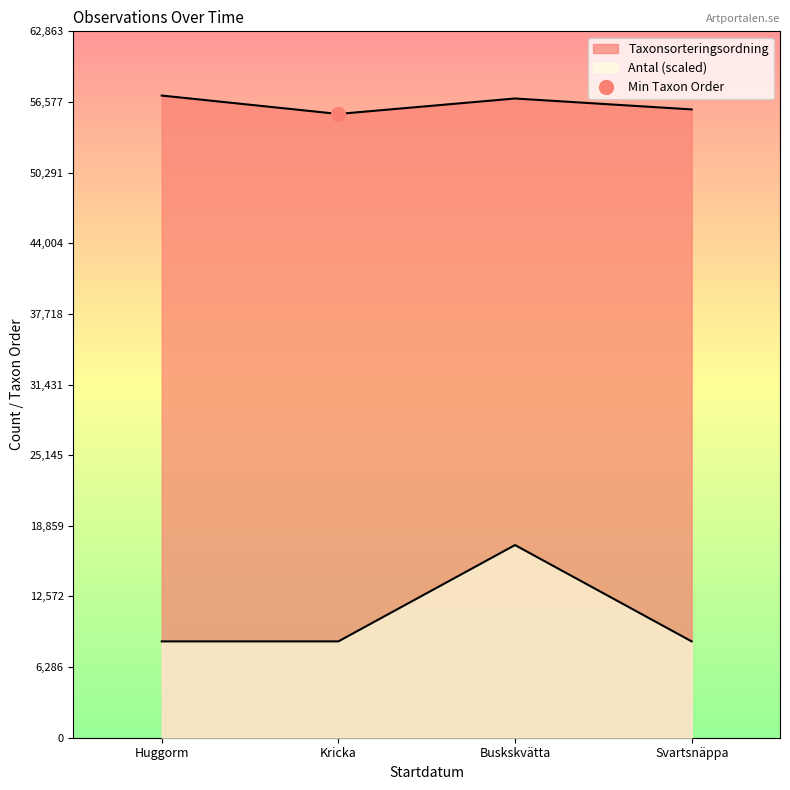

The value of Taxonsorteringsordning at Kricka is 75995.4. True or false?

False